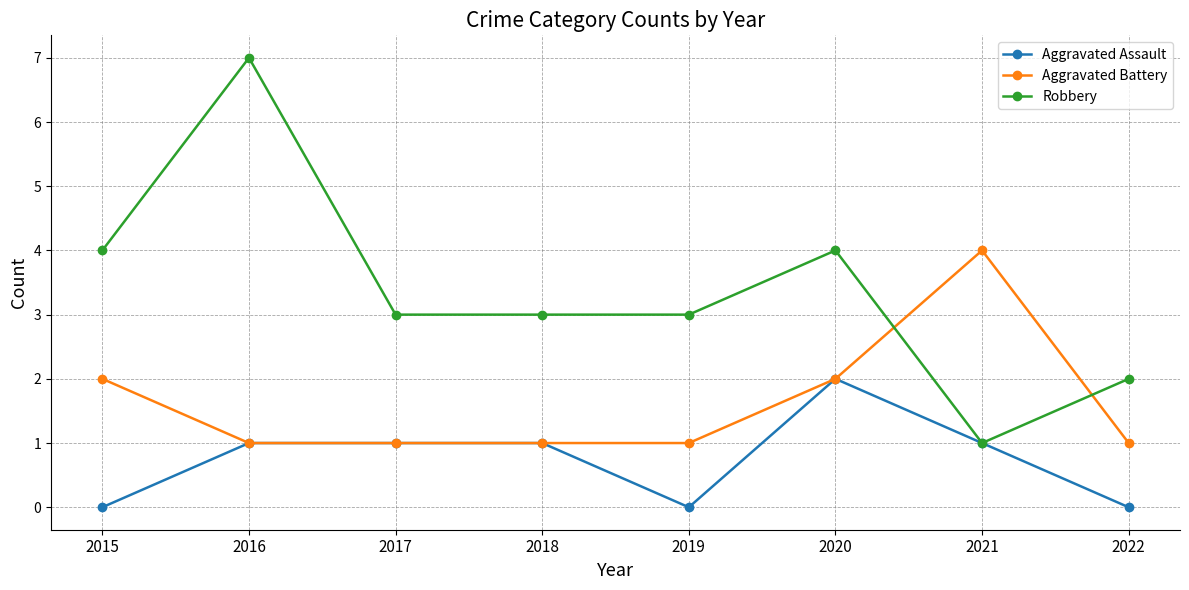

What are all the series names shown in the legend?

Aggravated Assault, Aggravated Battery, Robbery